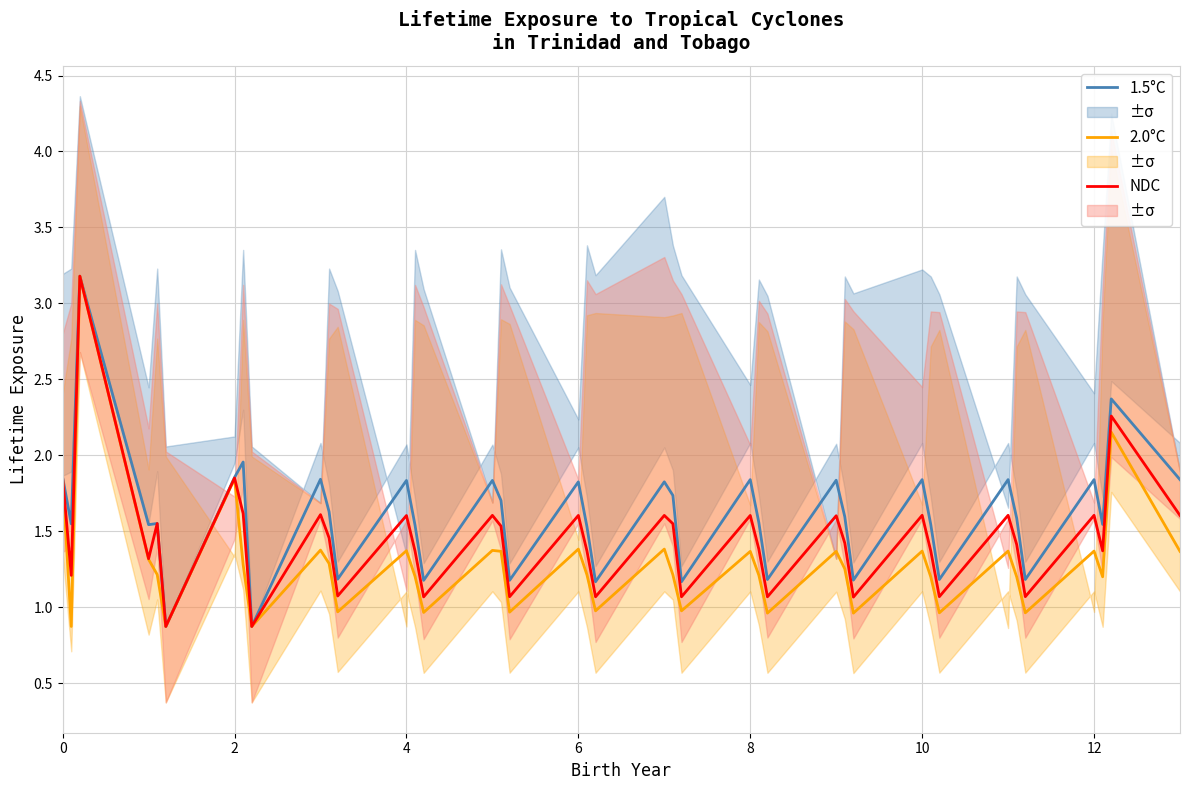

List the series in order of their peak value, lowest first.

1.5°C, 2.0°C, NDC